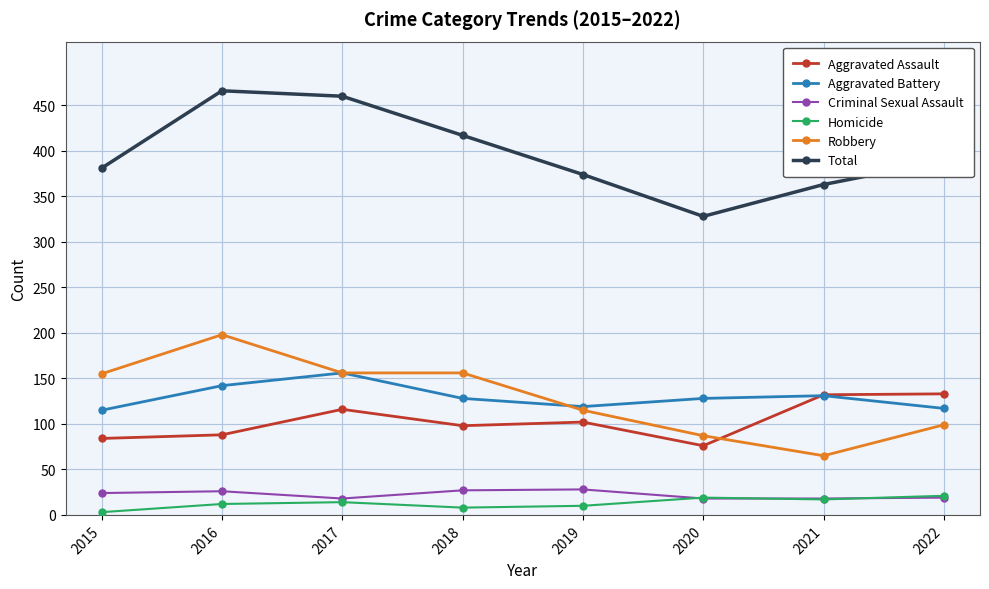

How many data points in Aggravated Assault are less than 102?

4